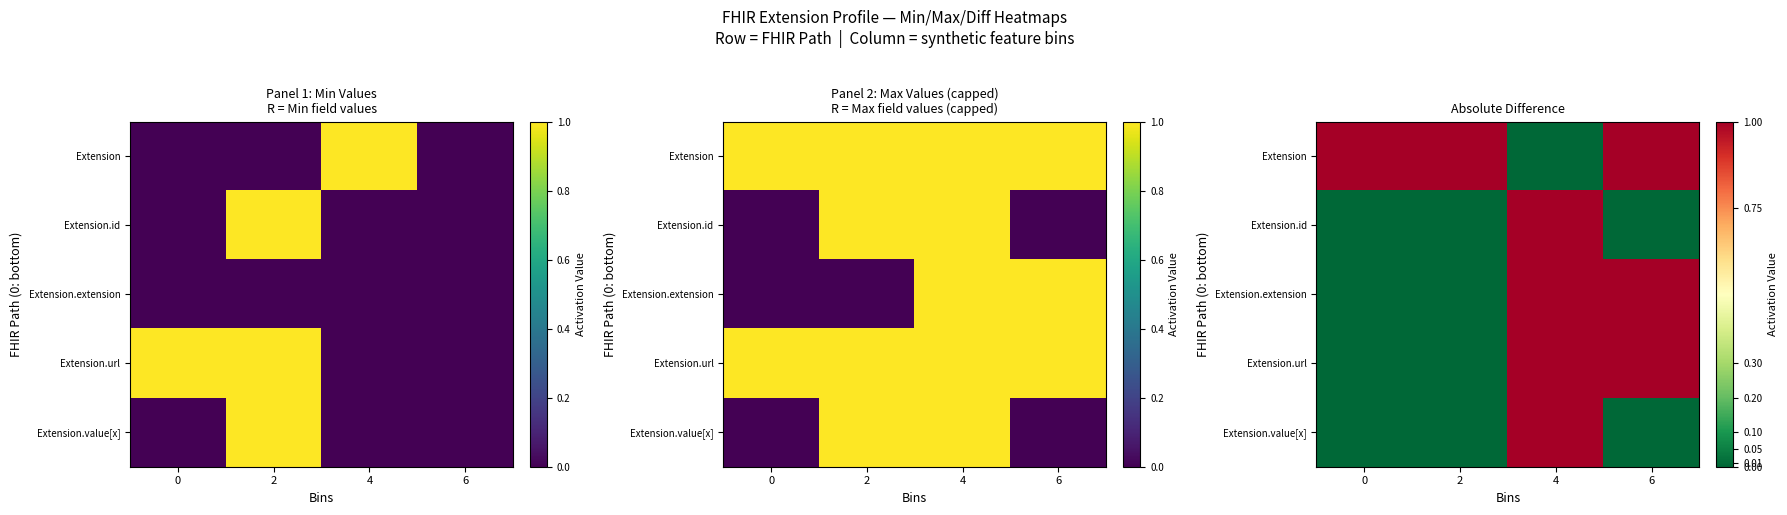

Which series has the largest range (max minus min)?

Extension